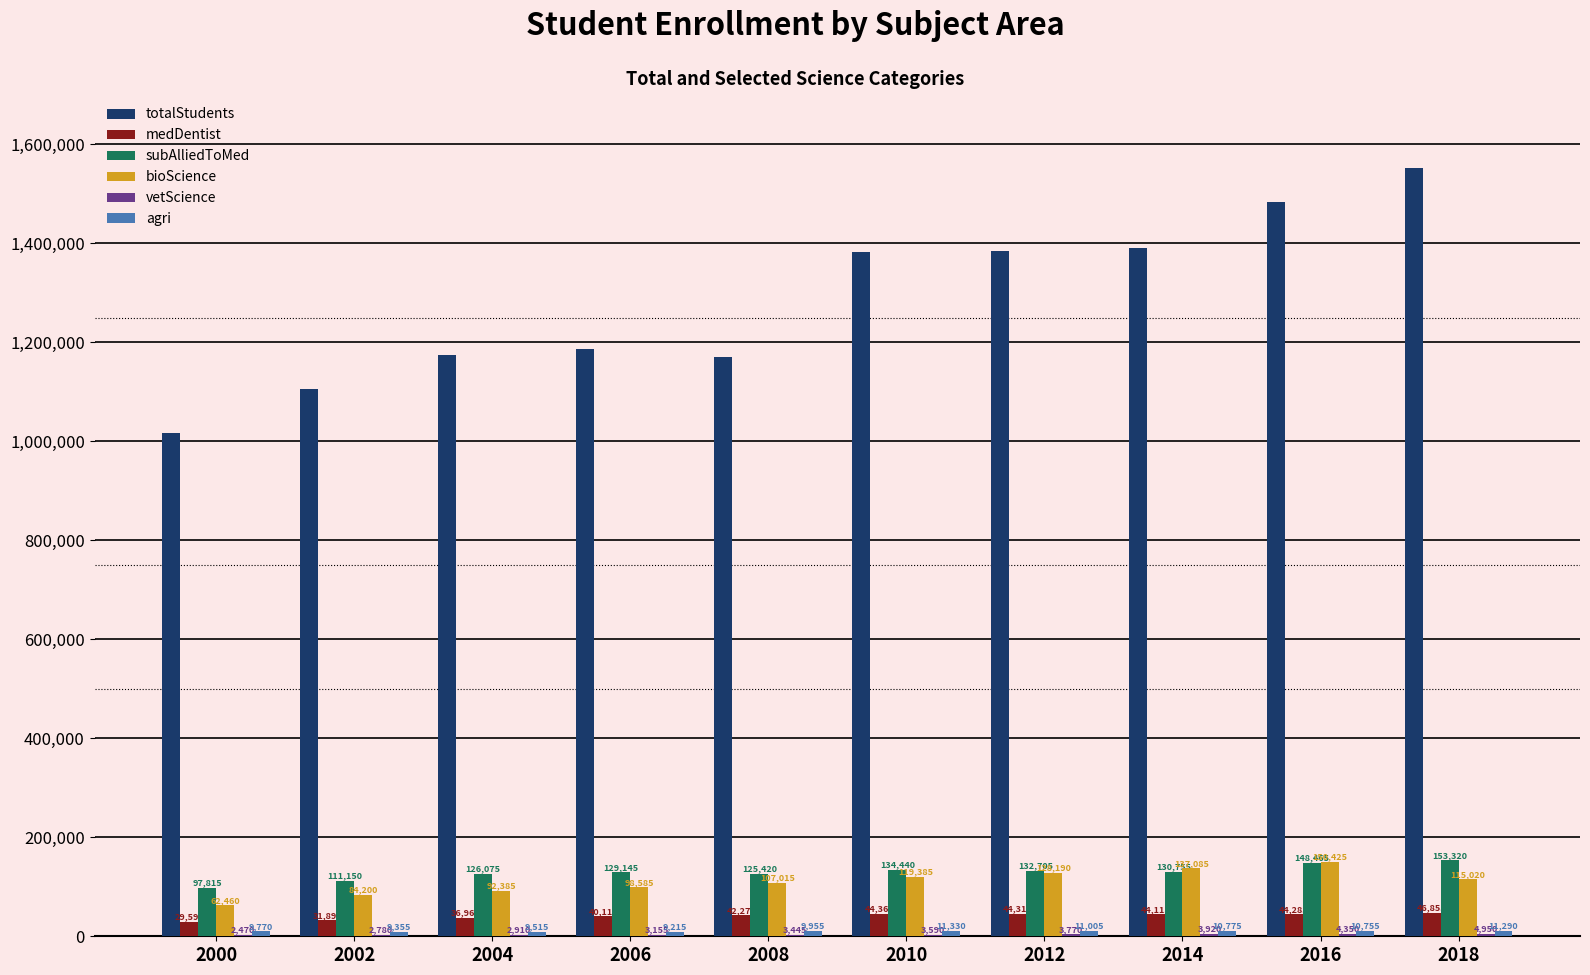

At which category is the sum across all series the highest?

2018